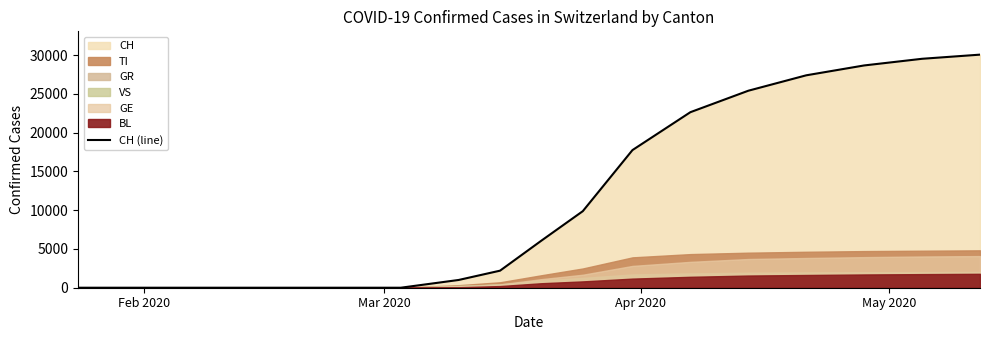

What is the maximum value for CH (line)?

30071